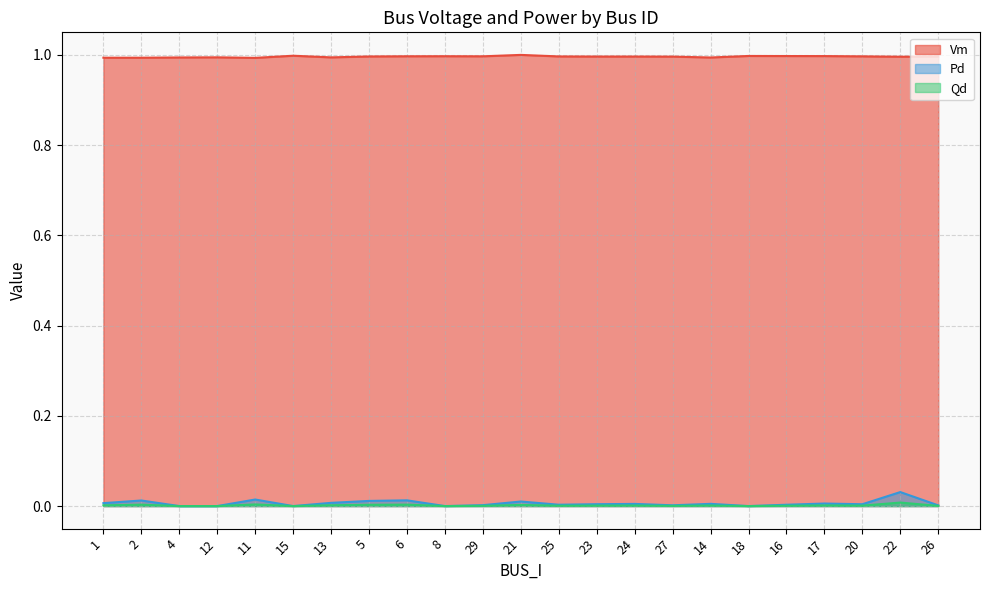

Rank the categories by Vm value from highest to lowest.

21, 15, 18, 16, 17, 8, 6, 29, 20, 25, 5, 24, 23, 27, 26, 22, 12, 13, 4, 14, 2, 1, 11